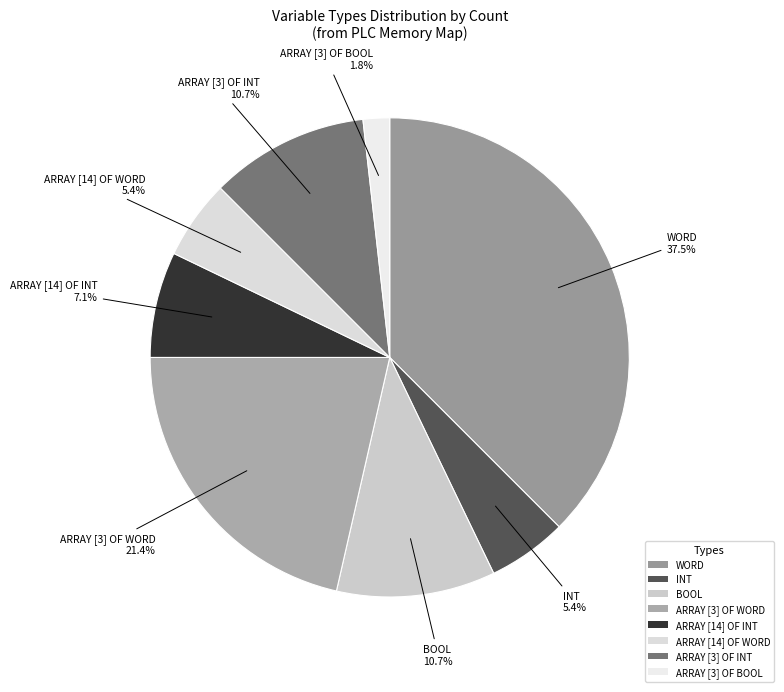

True or false: ARRAY [3] OF WORD accounts for 21% of the total.

True